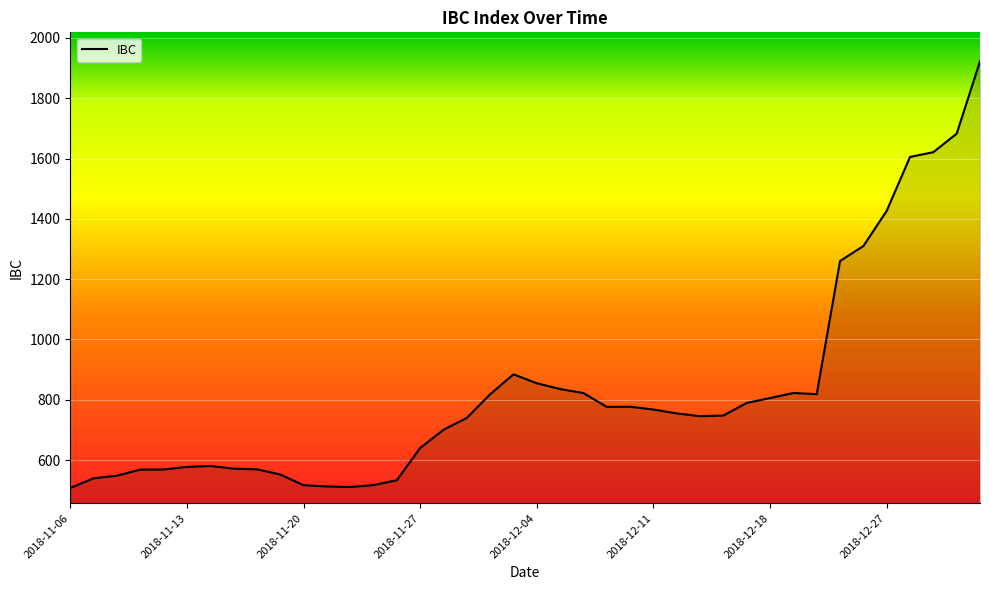

What is the greatest value displayed?

1922.4